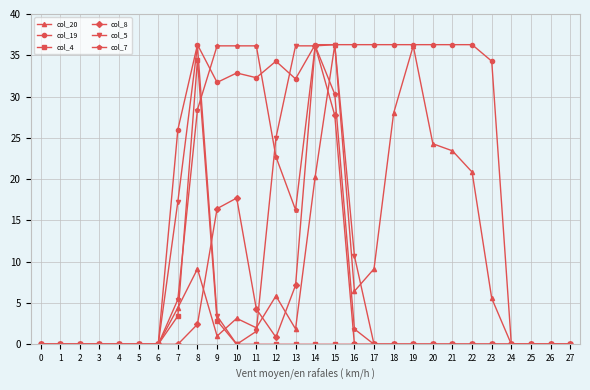

What is the spread (max minus min) of values at 14?

36.3